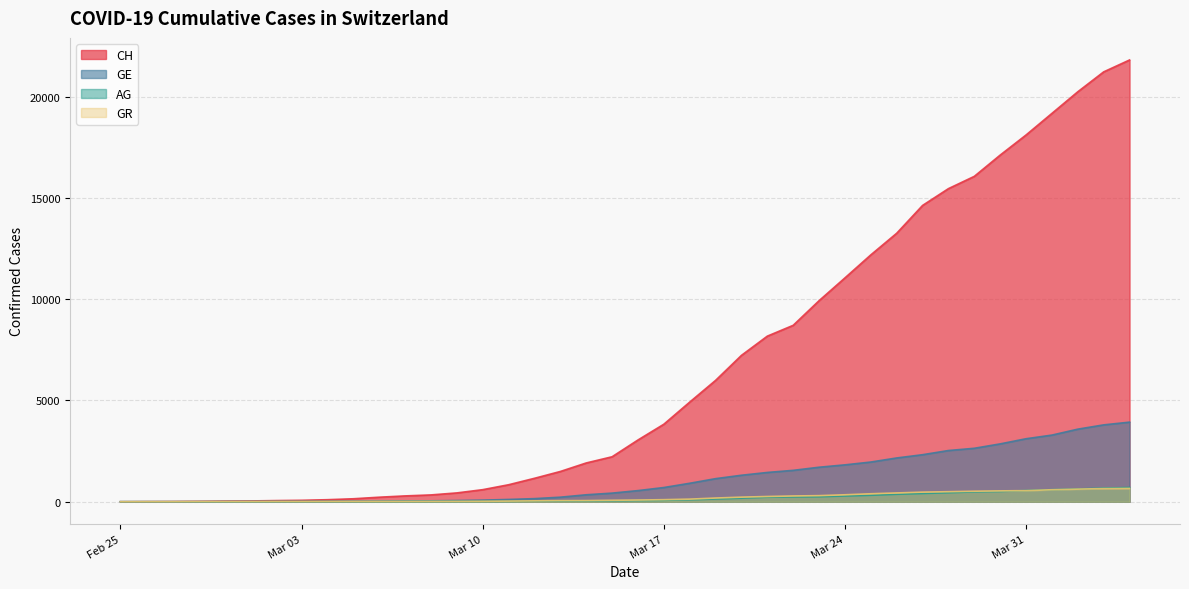

What is the difference between the maximum and minimum values in the AG series?

702